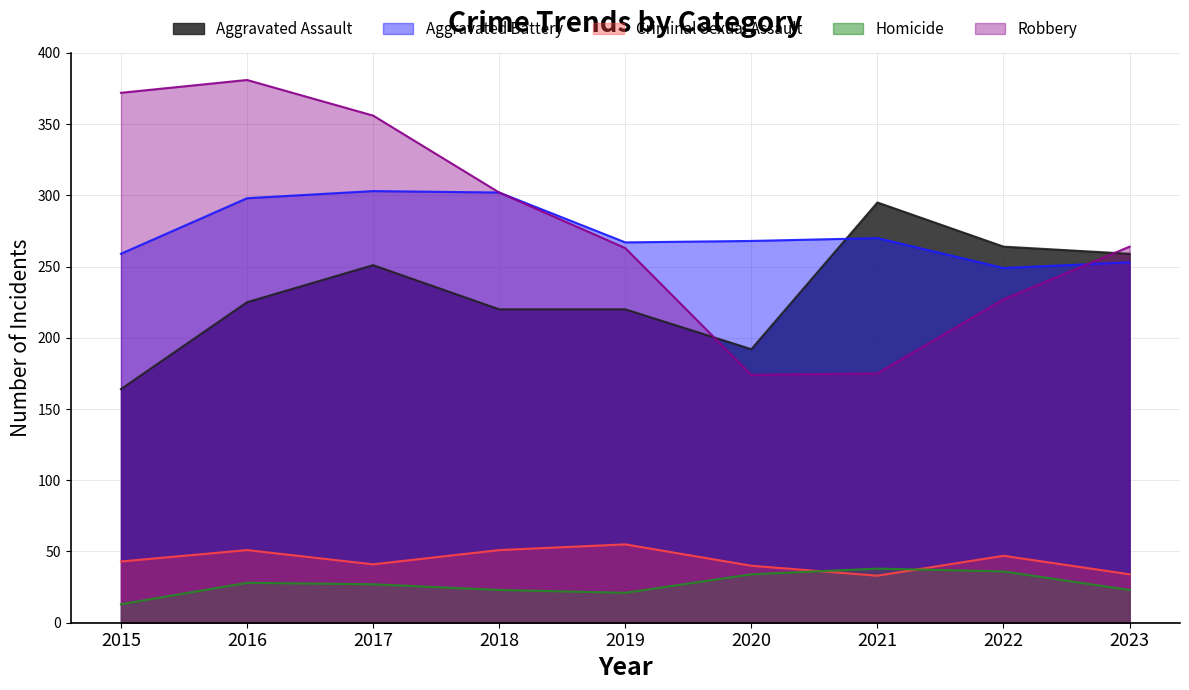

Is the value of Aggravated Battery at 2018 greater than the value of Homicide at 2017?

Yes